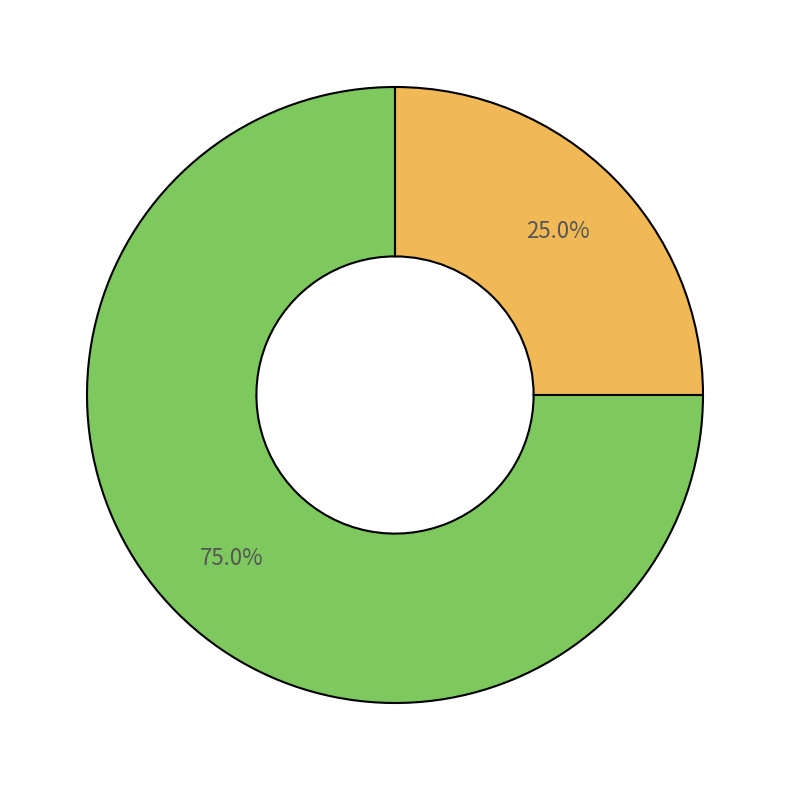

Does any single category account for the majority?

Yes